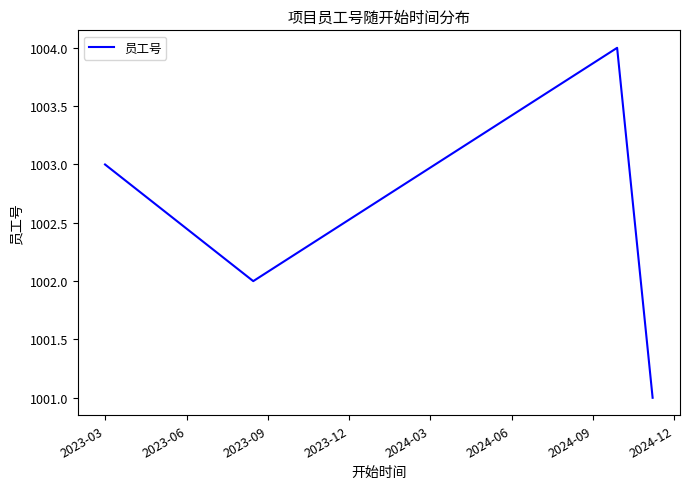

What is the smallest value displayed?

1001